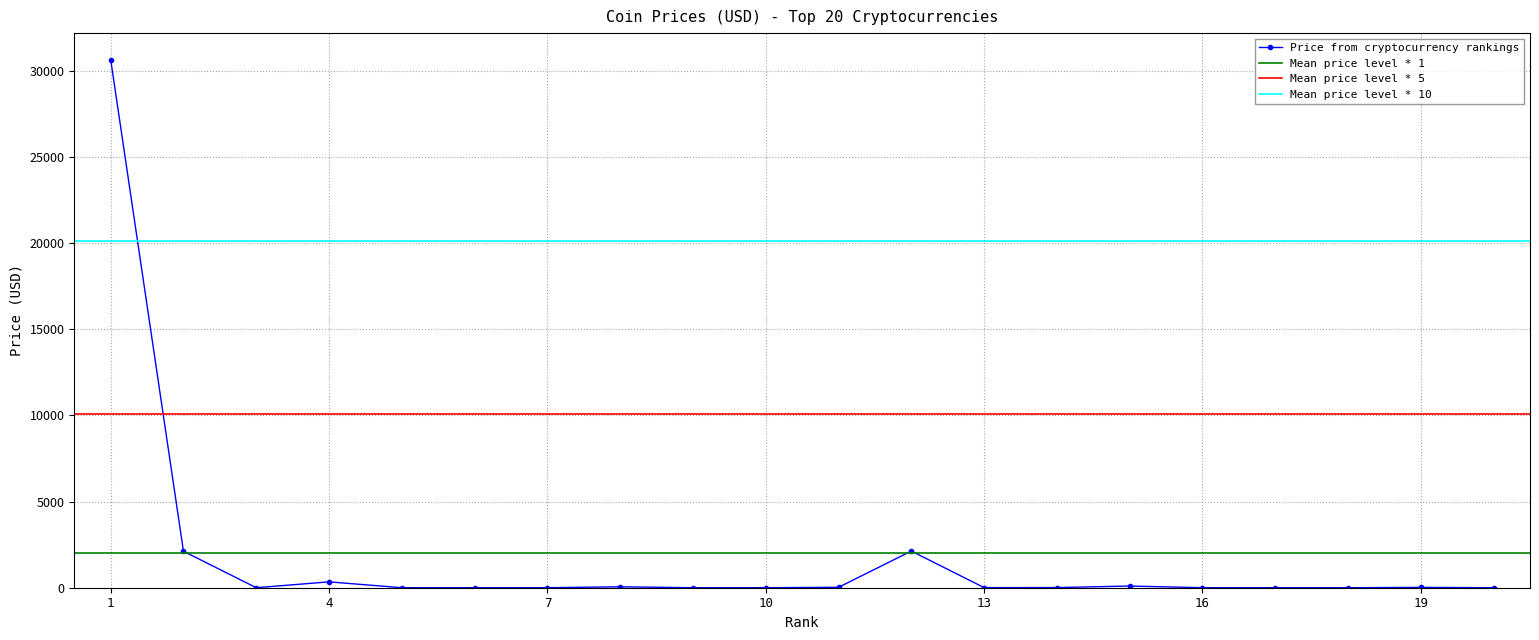

The value at Dai is 1.0. True or false?

True